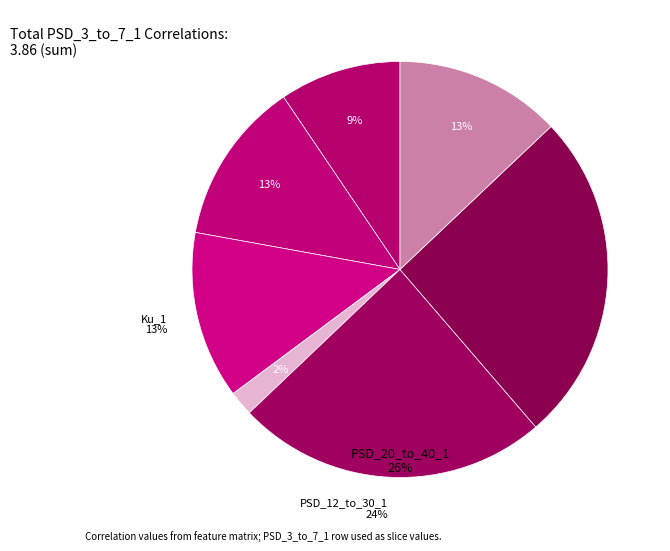

Which slice is the largest?

PSD_20_to_40_1